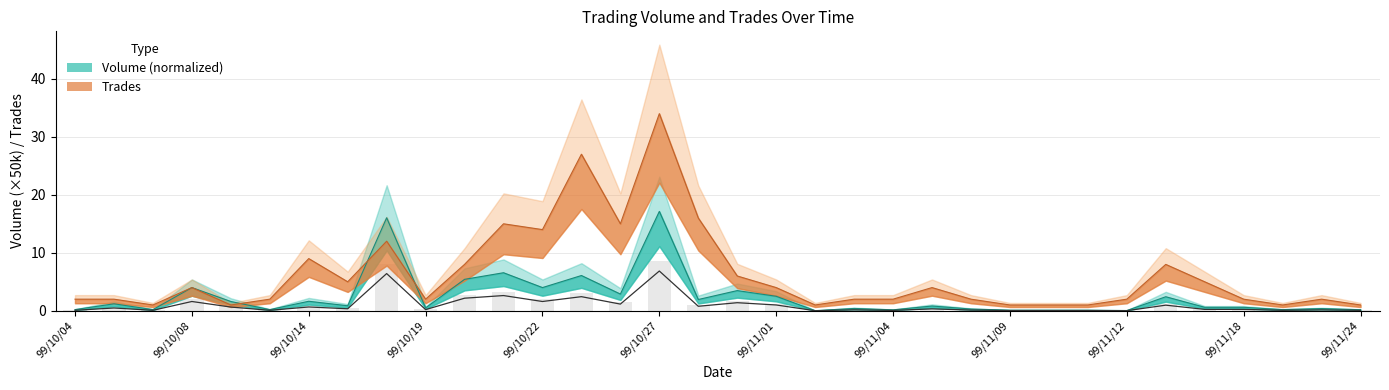

Is the value of Trades at 99/11/18 greater than the value of Volume at 99/11/11?

Yes